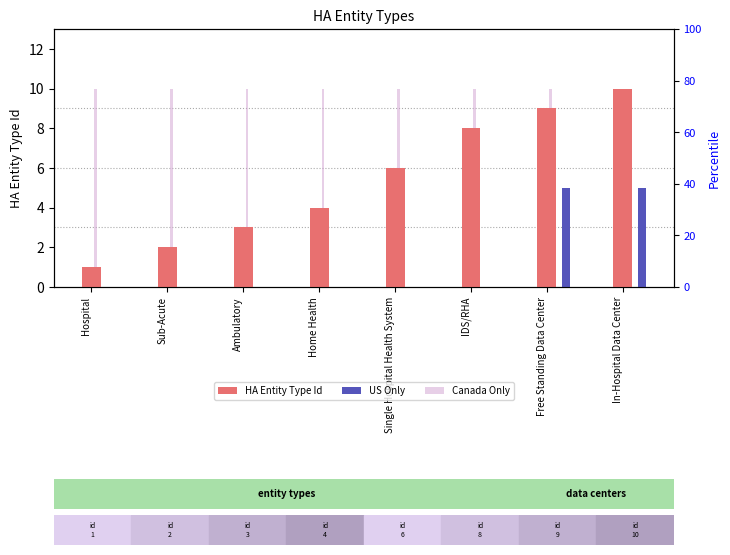

Rank the series by their maximum value, from highest to lowest.

HA Entity Type Id, Canada Only, US Only